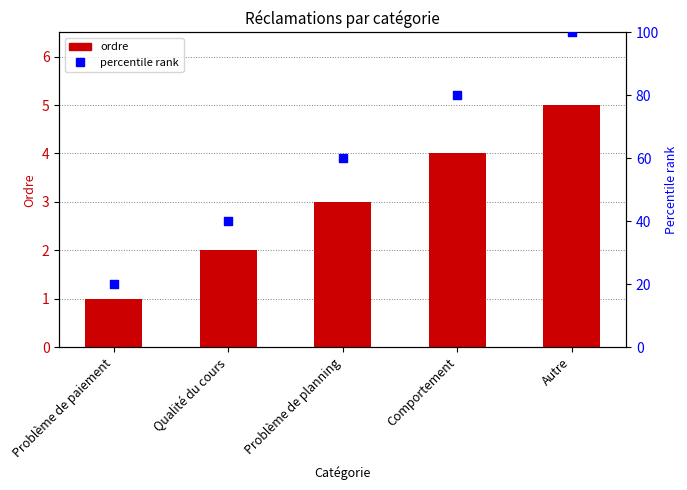

Which series contains the highest Y value?

percentile rank